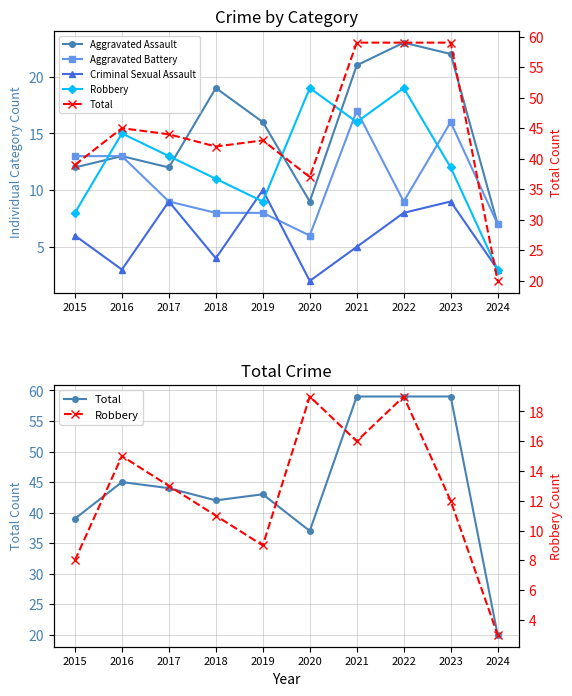

Is it true that Aggravated Battery equals 13 at 2015?

True